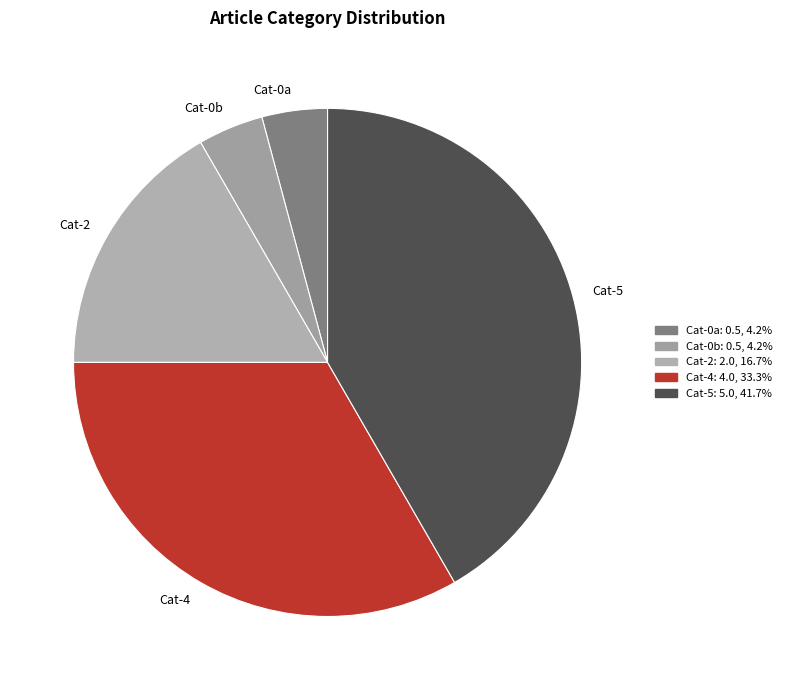

Between Cat-4 and Cat-0a, which is larger?

Cat-4